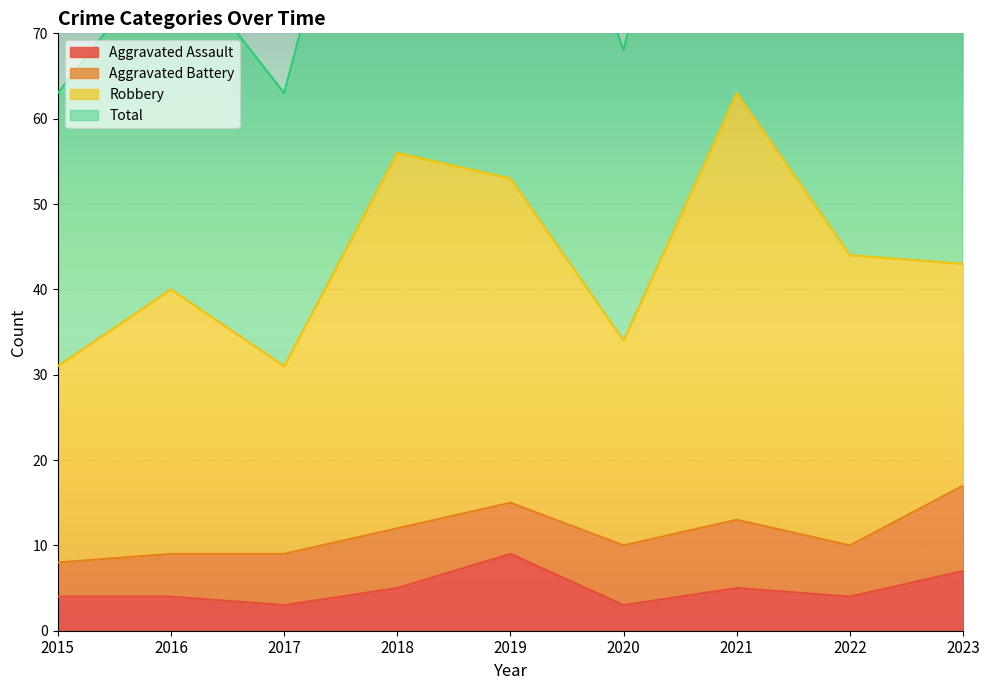

What is the difference between the maximum and minimum values in the Total series?

63